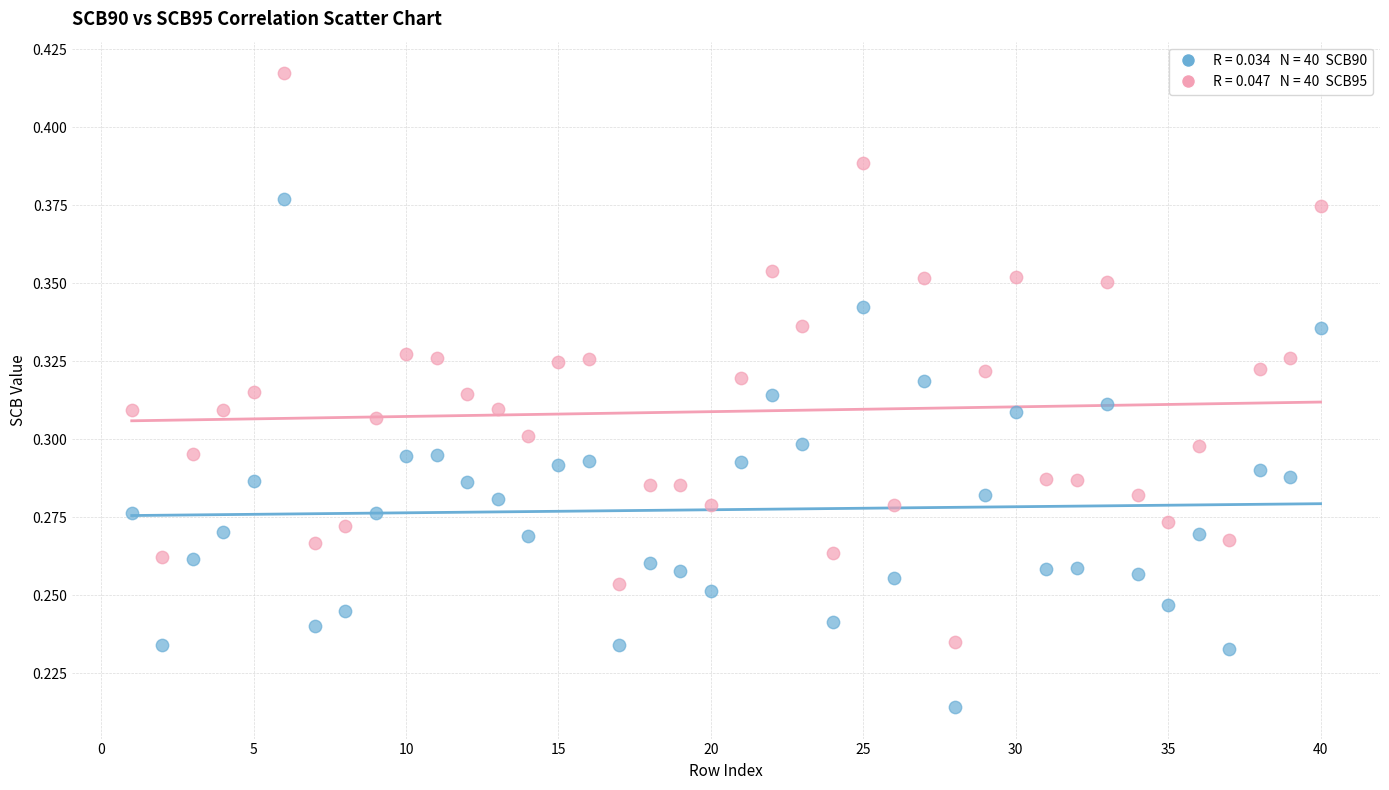

Across all data points, what is the range of X values (max minus min)?

39.0